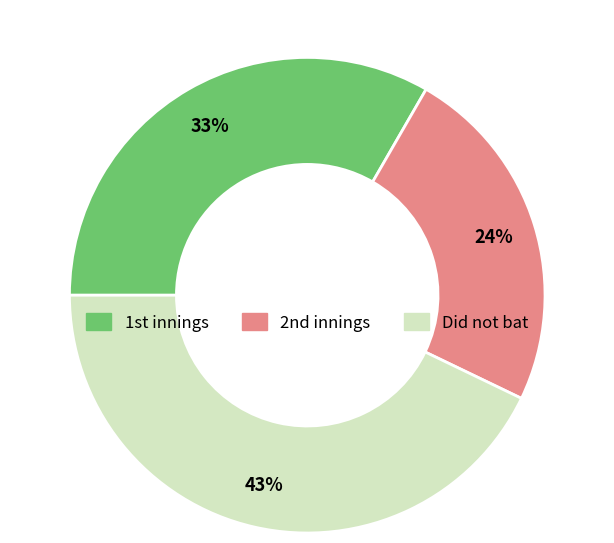

To the nearest percent, what is the average slice percentage?

33%